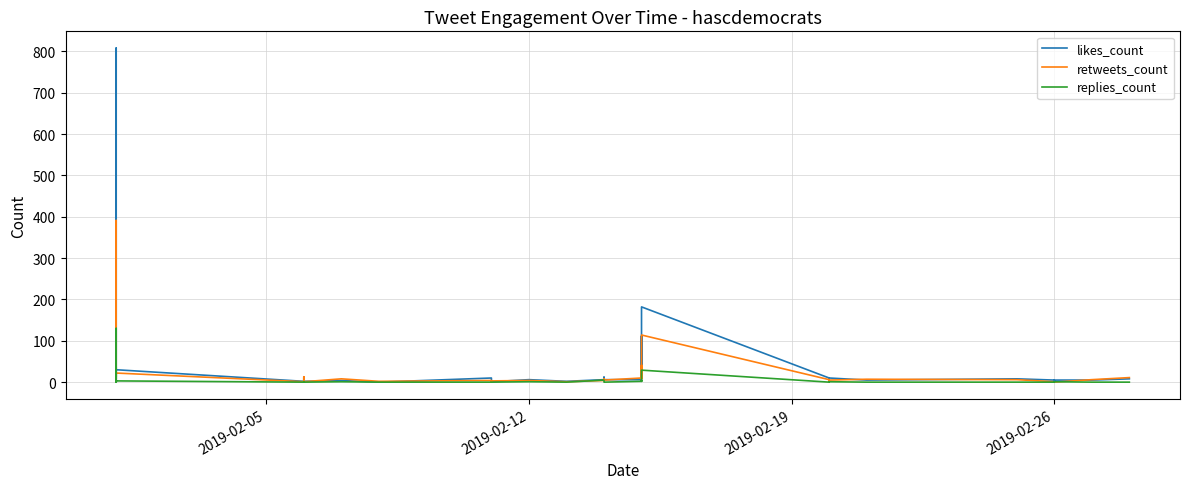

How many lines are shown in the chart?

3